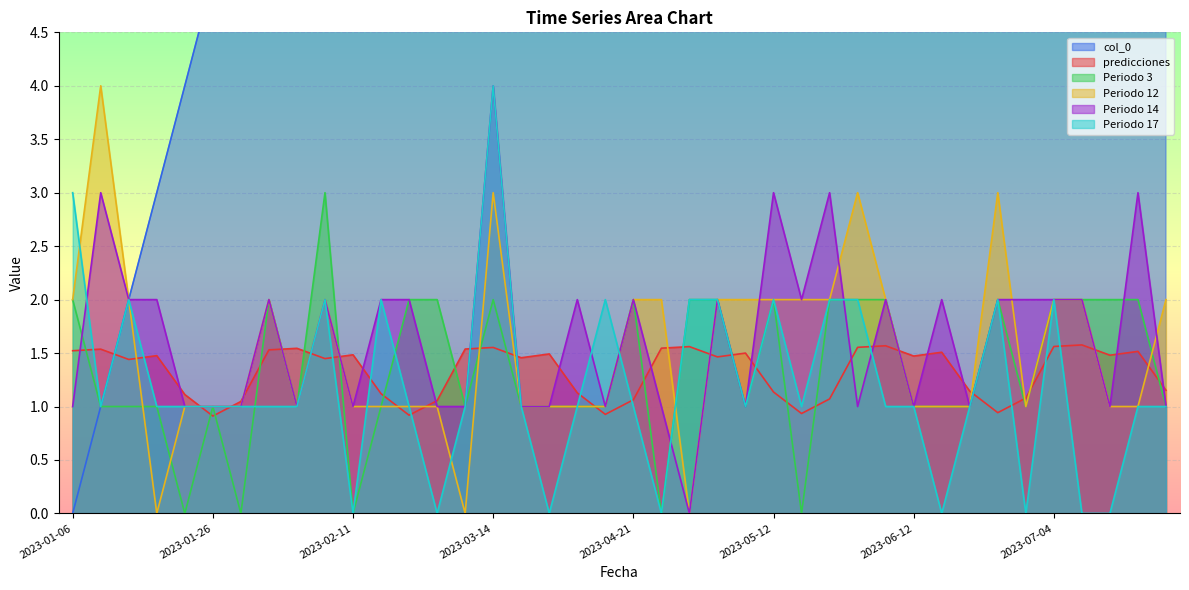

Where do predicciones and Periodo 17 first cross each other?

2023-01-06 and 2023-01-09